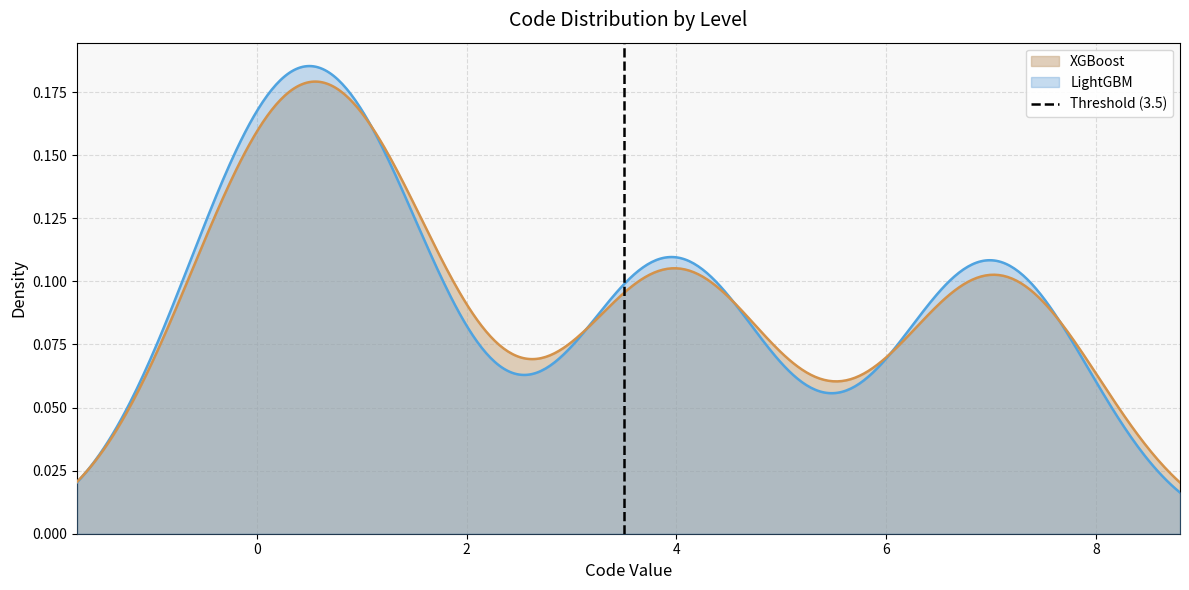

What is the sum of all values?

1